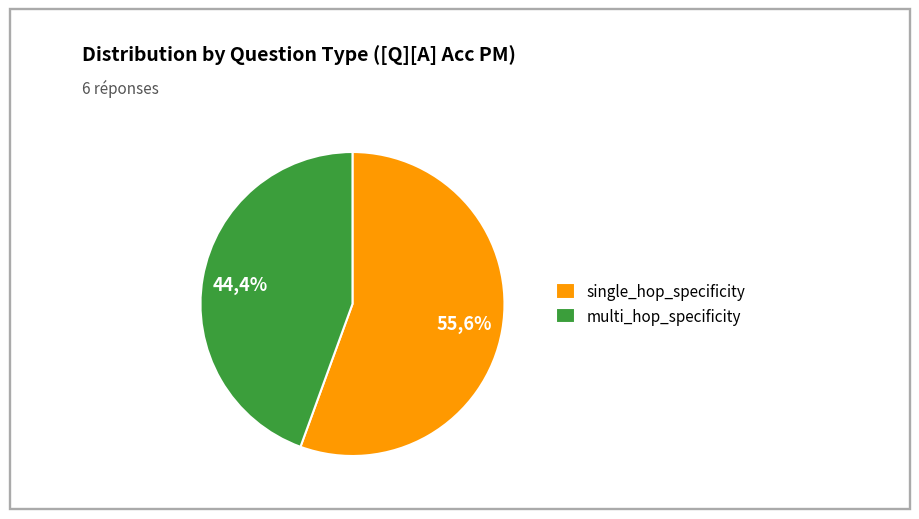

How many segments does this pie chart have?

2